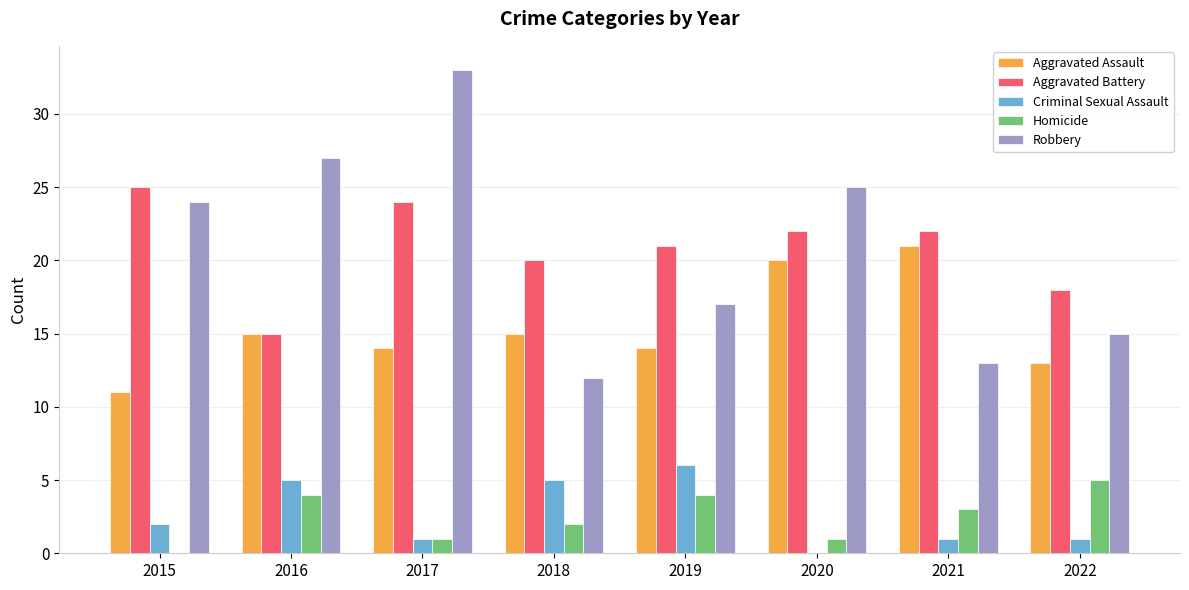

Is the value of Robbery at 2020 greater than the value of Homicide at 2021?

Yes